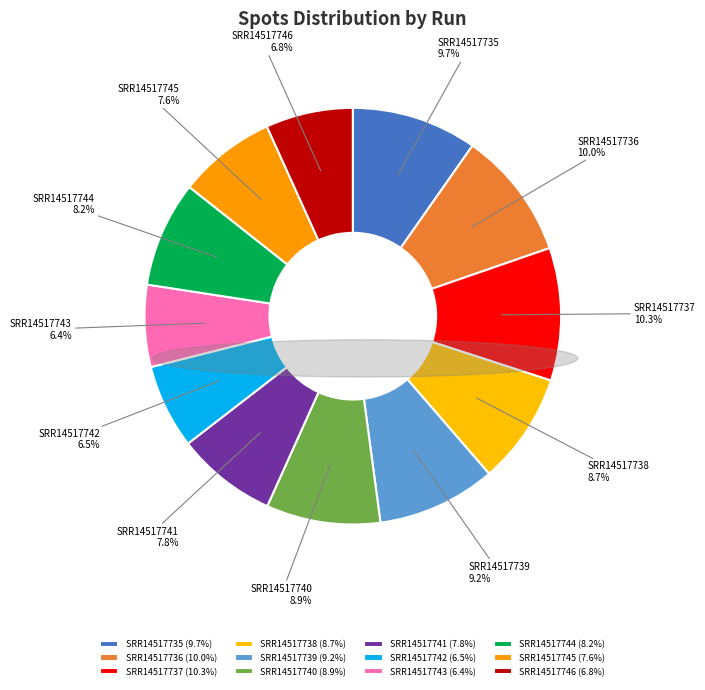

What is the total percentage of SRR14517746 and SRR14517741?

14.6%